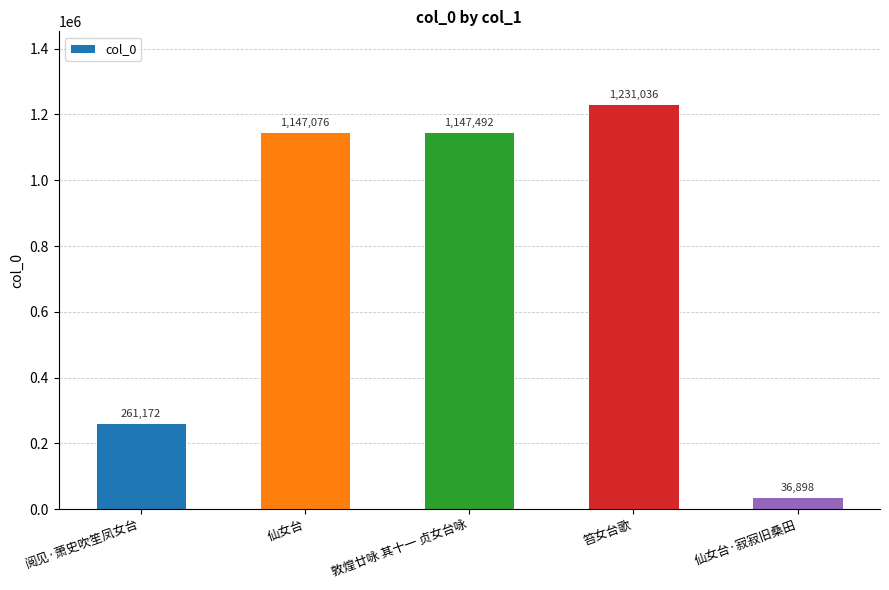

How many series are shown in this chart?

1